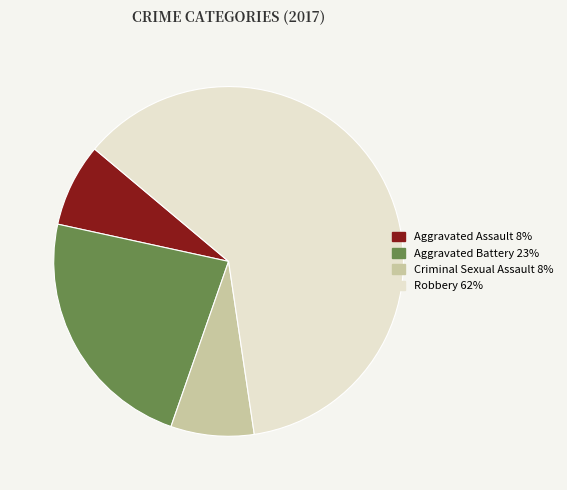

Is Robbery the majority of the pie?

Yes